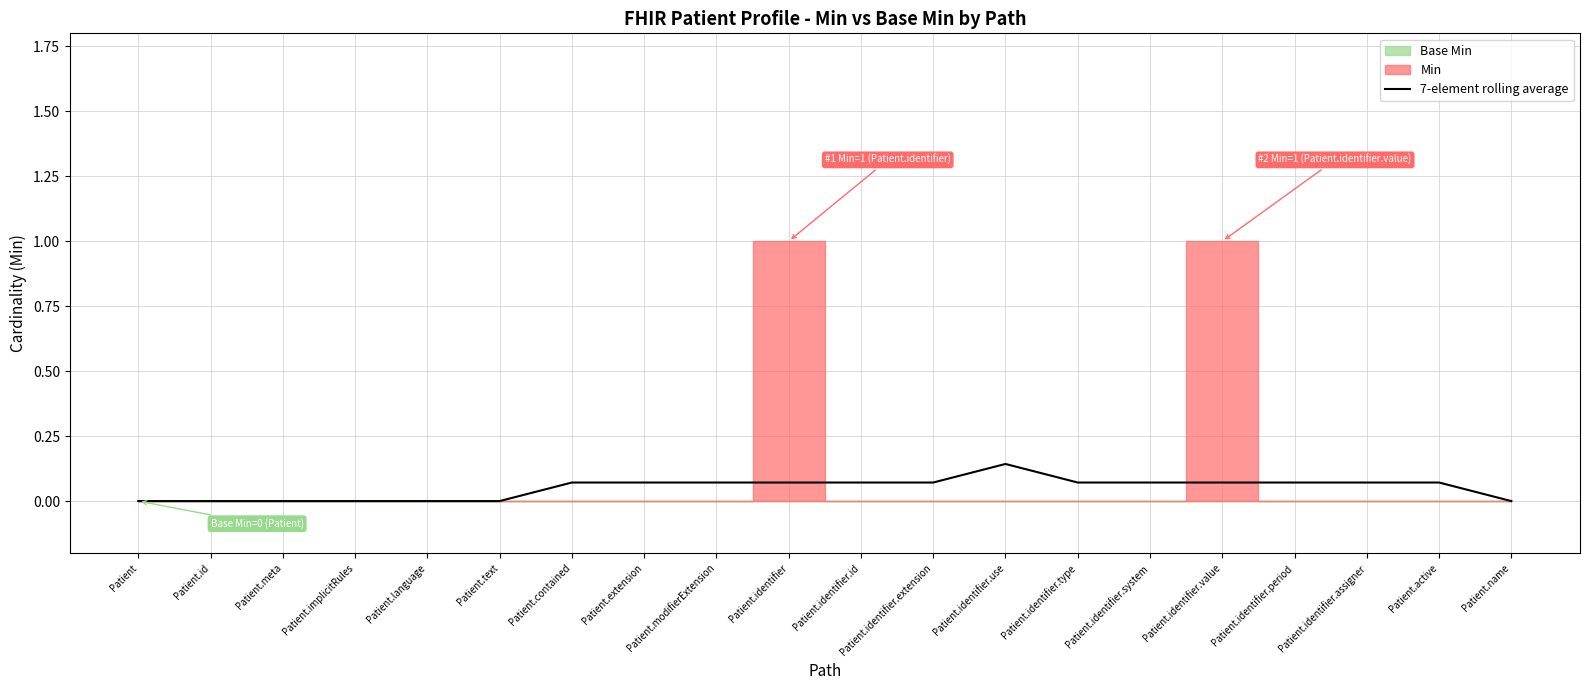

Reading left to right, list all the values displayed in this chart.

0.0	0.0	0.0	0.0	0.0	0.0	0.1	0.1	0.1	0.1	0.1	0.1	0.1	0.1	0.1	0.1	0.1	0.1	0.1	0.0